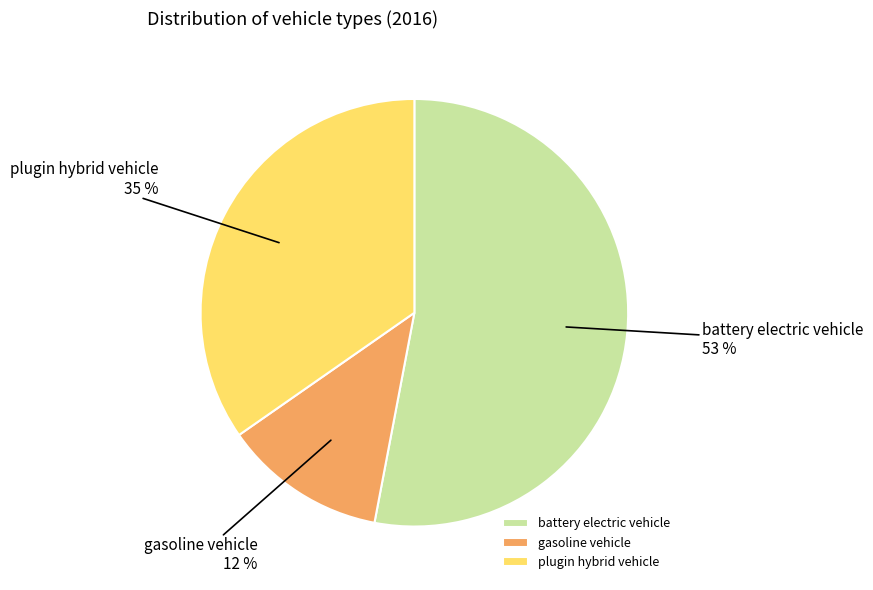

Is the sum of battery electric vehicle and plugin hybrid vehicle greater than half?

Yes